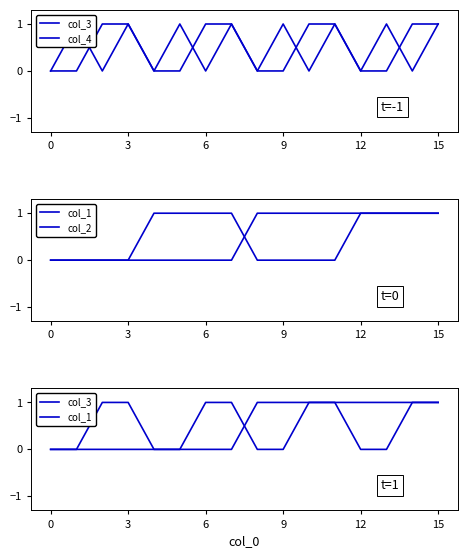

How many intersections are there between col_4 and col_3?

4